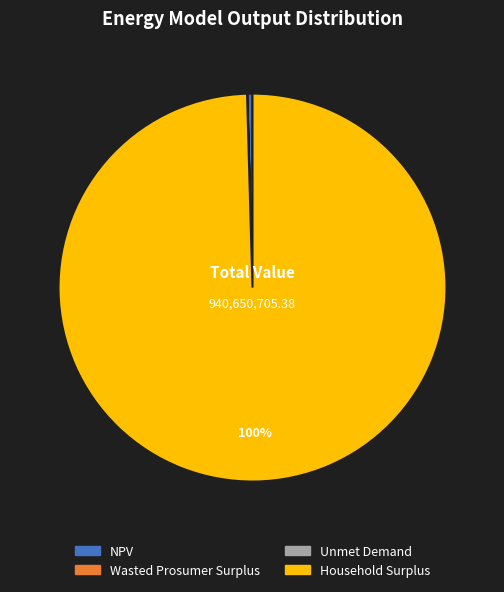

Which category accounts for the majority?

Household Surplus